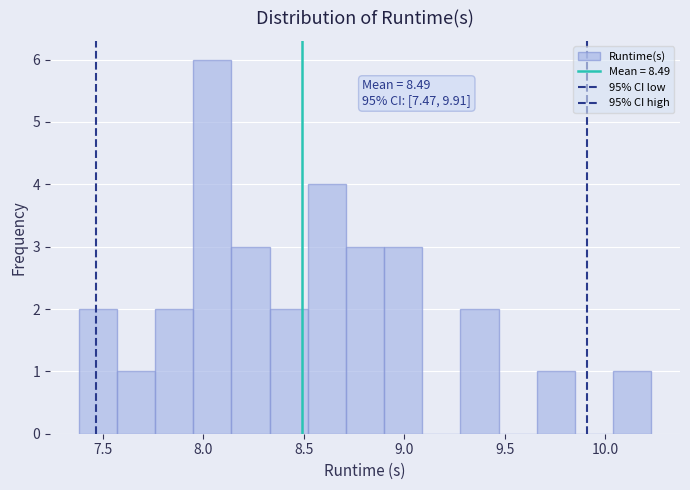

Around what value on the x-axis is the tallest bar? Give the approximate position of its centre, as read against the axis.

8.05